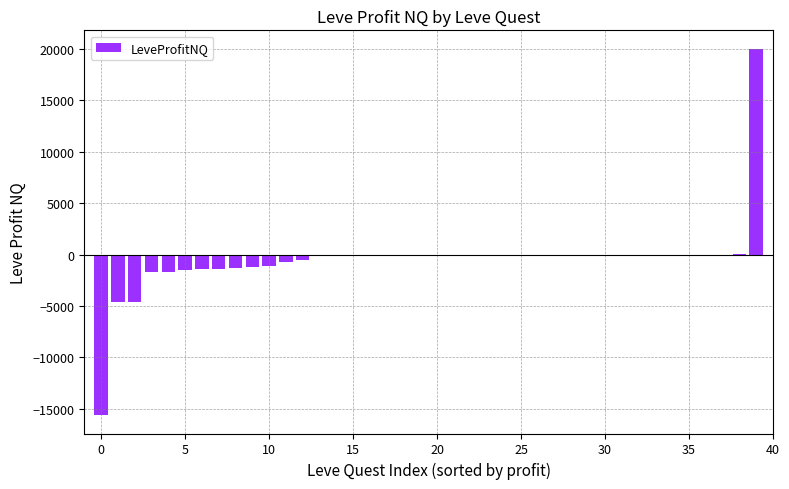

What is the sum of all values?

-17666.3